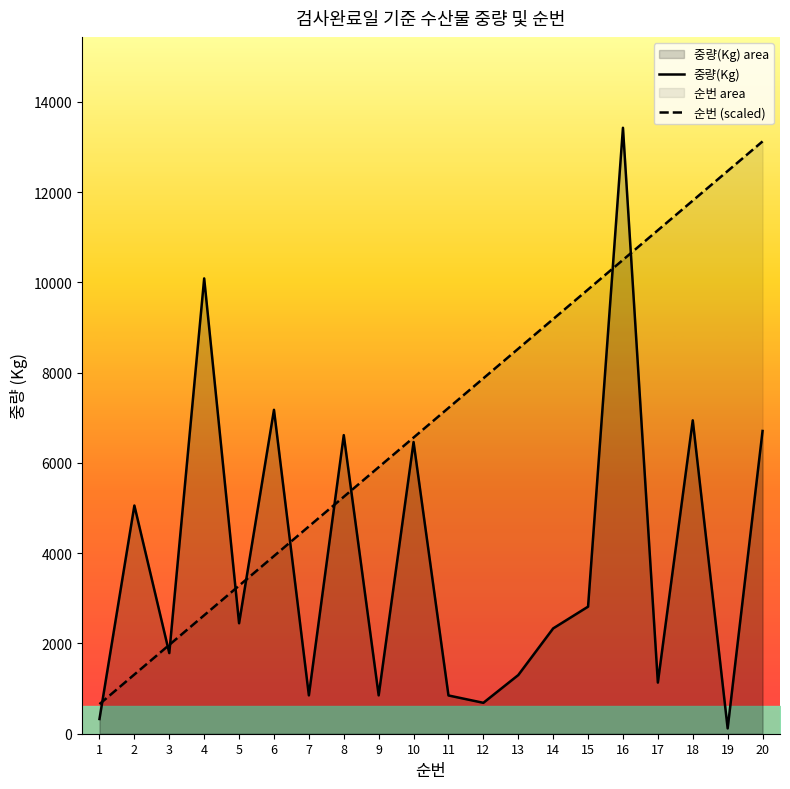

Which series has the largest range (max minus min)?

중량(Kg)